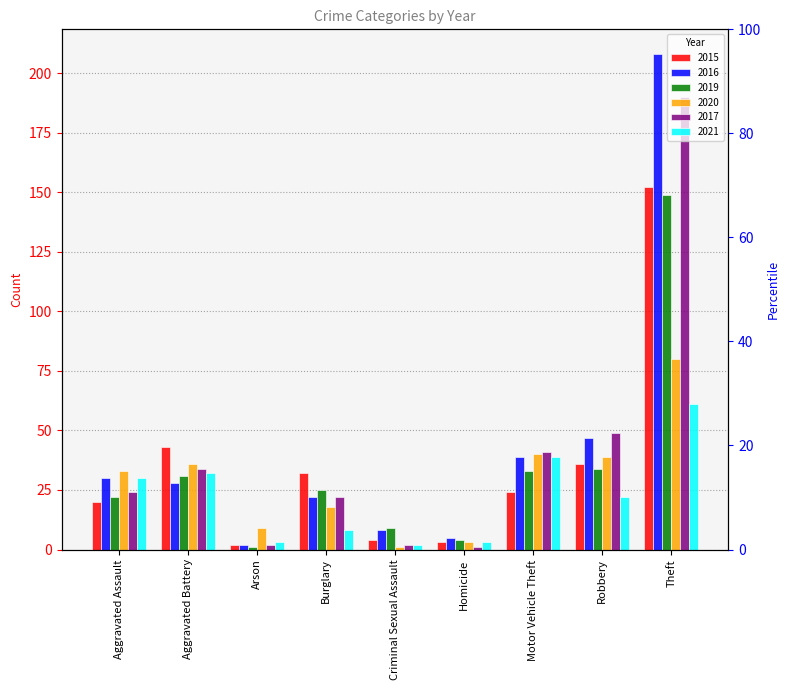

Reading right to left, what are all the values shown in this chart?

2015: Theft=152	Robbery=36	Motor Vehicle Theft=24	Homicide=3	Criminal Sexual Assault=4	Burglary=32	Arson=2	Aggravated Battery=43	Aggravated Assault=20
2016: Theft=208	Robbery=47	Motor Vehicle Theft=39	Homicide=5	Criminal Sexual Assault=8	Burglary=22	Arson=2	Aggravated Battery=28	Aggravated Assault=30
2019: Theft=149	Robbery=34	Motor Vehicle Theft=33	Homicide=4	Criminal Sexual Assault=9	Burglary=25	Arson=1	Aggravated Battery=31	Aggravated Assault=22
2020: Theft=80	Robbery=39	Motor Vehicle Theft=40	Homicide=3	Criminal Sexual Assault=1	Burglary=18	Arson=9	Aggravated Battery=36	Aggravated Assault=33
2017: Theft=190	Robbery=49	Motor Vehicle Theft=41	Homicide=1	Criminal Sexual Assault=2	Burglary=22	Arson=2	Aggravated Battery=34	Aggravated Assault=24
2021: Theft=61	Robbery=22	Motor Vehicle Theft=39	Homicide=3	Criminal Sexual Assault=2	Burglary=8	Arson=3	Aggravated Battery=32	Aggravated Assault=30